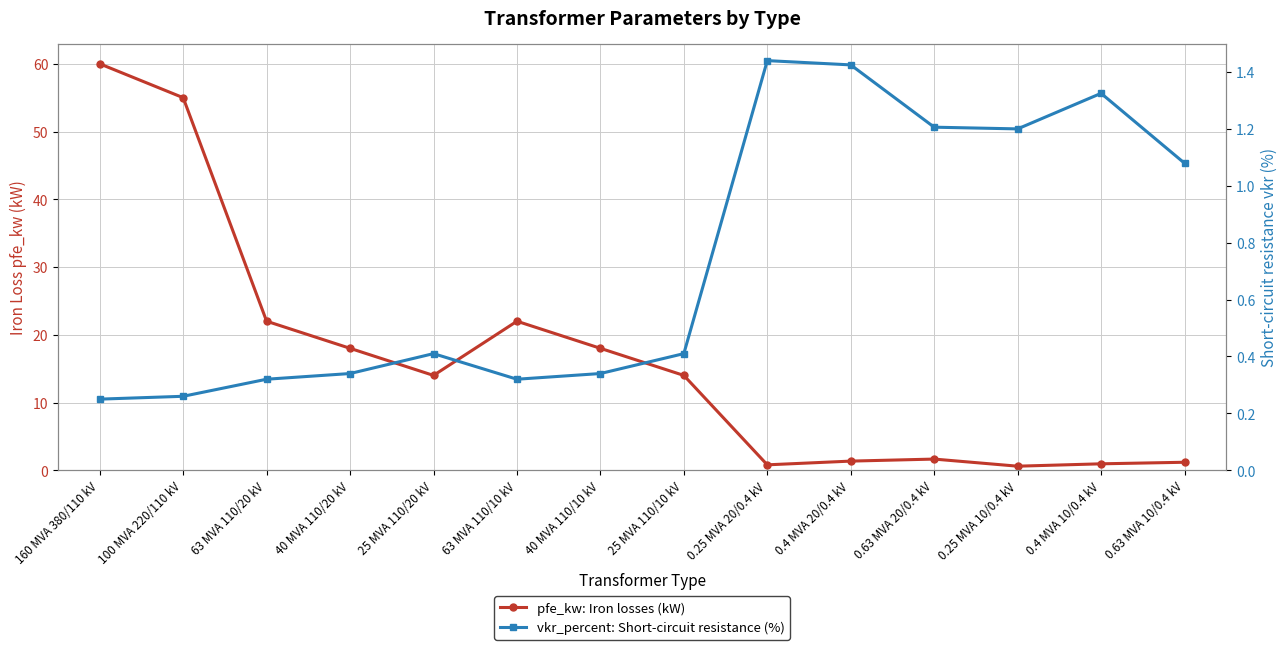

Reading left to right, list all the values displayed in this chart.

pfe_kw: Iron losses (kW): 60.0	55.0	22.0	18.0	14.0	22.0	18.0	14.0	0.8	1.4	1.6	0.6	0.9	1.2
vkr_percent: Short-circuit resistance (%): 0.2	0.3	0.3	0.3	0.4	0.3	0.3	0.4	1.4	1.4	1.2	1.2	1.3	1.1